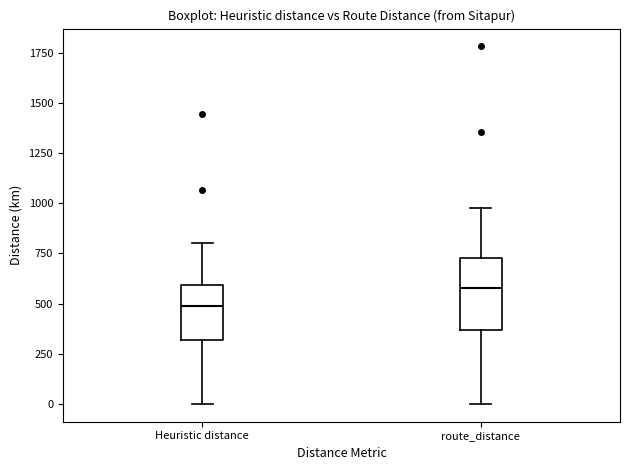

Reading left to right, read every box against the y-axis: the position of its median line, the range the box covers, and the ends of its whiskers. The values are not printed on the chart, so give them approximately, as read against the axis.

Heuristic distance: median 500, box 300 to 600, whiskers 0 to 800
route_distance: median 600, box 350 to 750, whiskers 0 to 1000